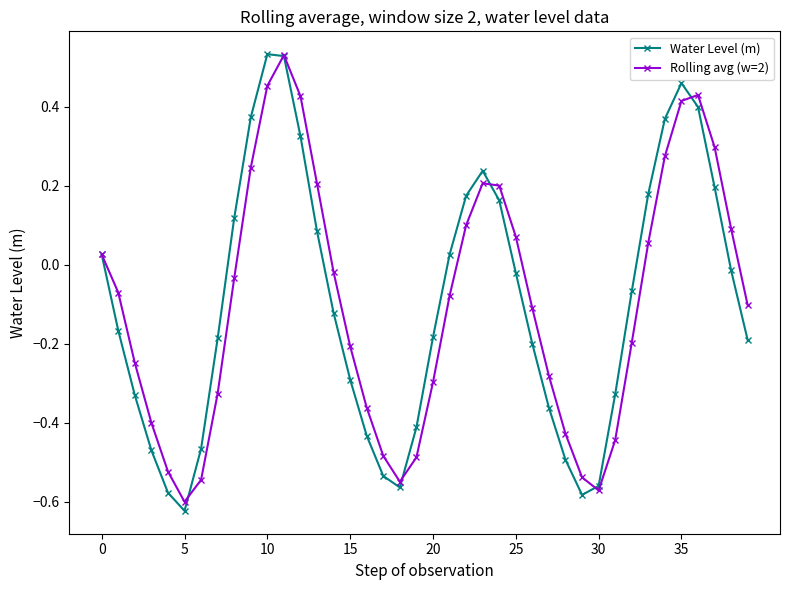

Which series has the largest range (max minus min)?

Water Level (m)